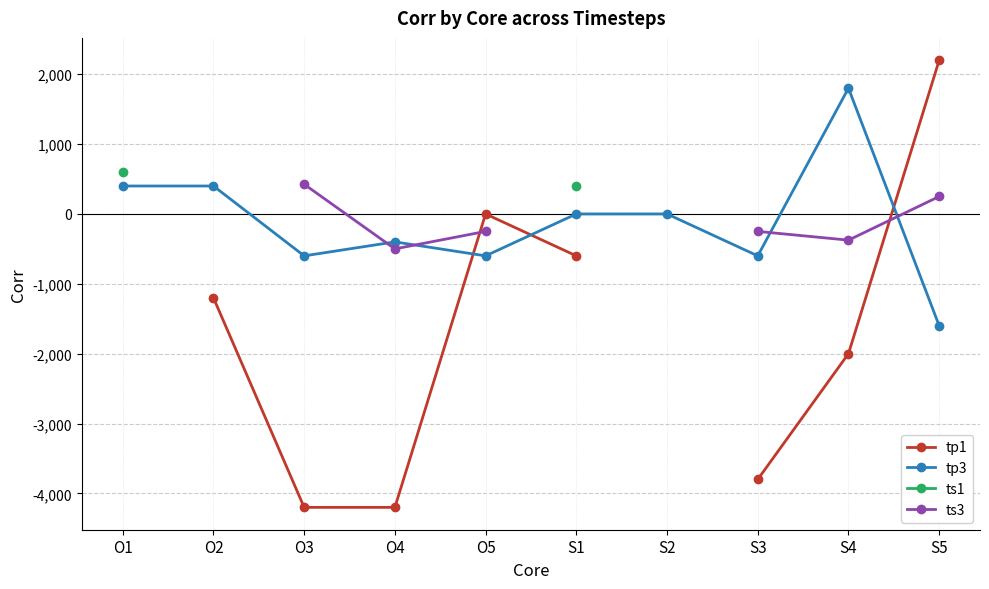

What is the value of the tp3 point at the 10th from the left?

-1600